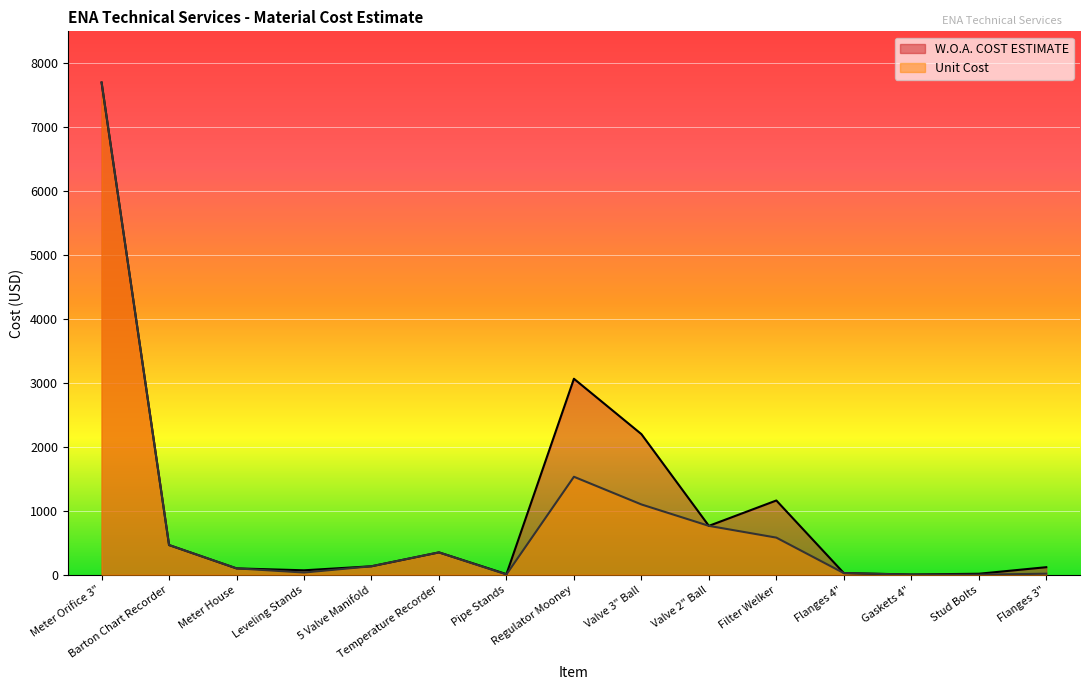

How many distinct data groups are displayed?

2